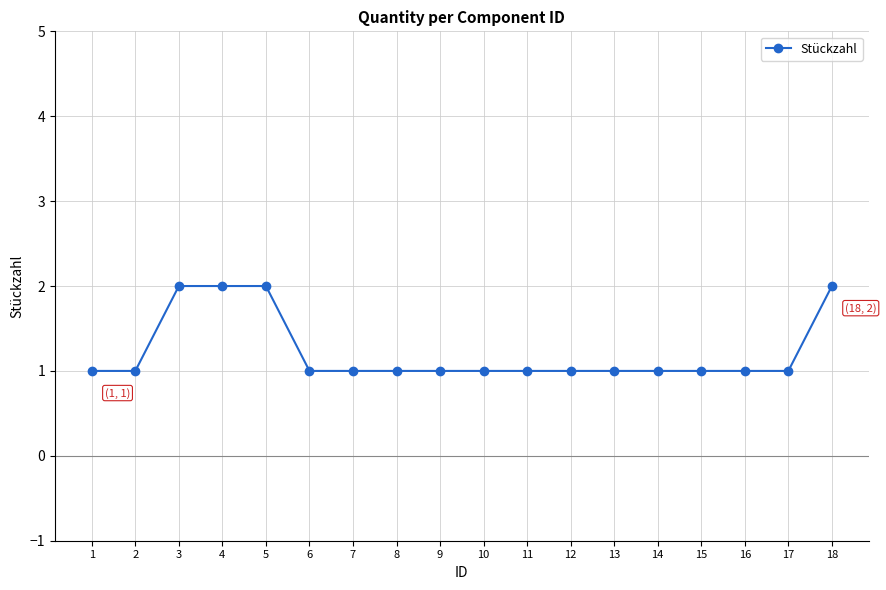

What is the sum of all values?

22